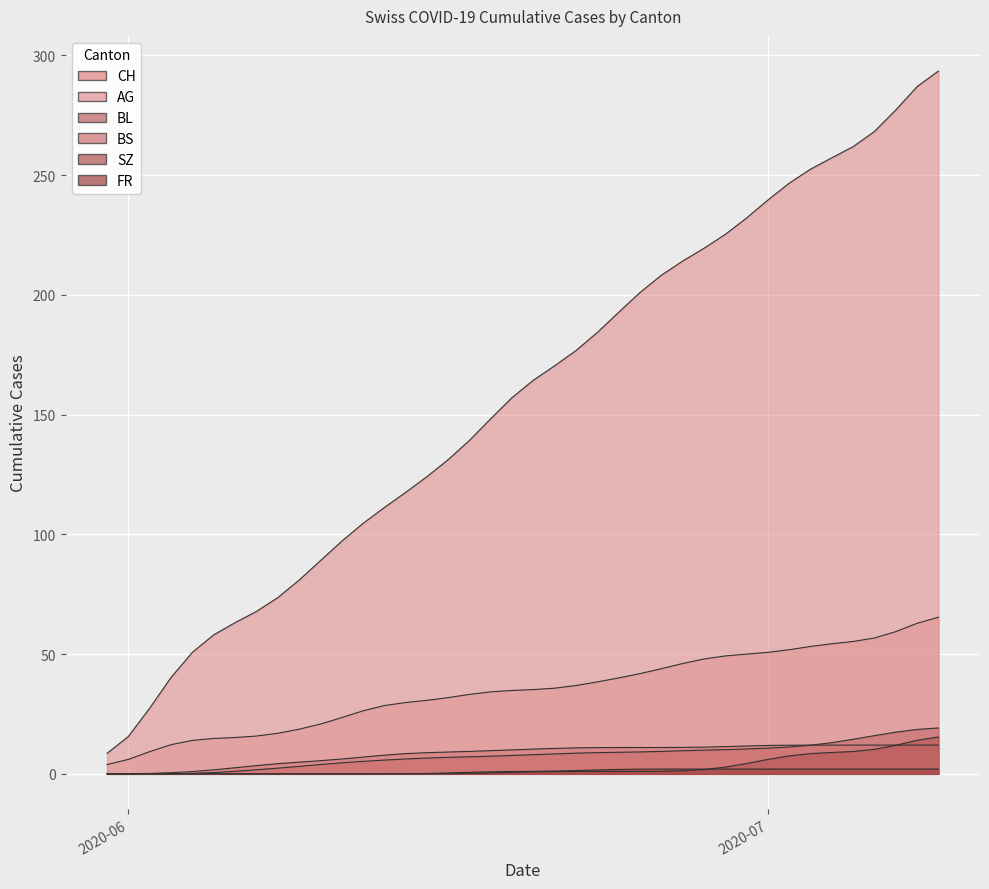

Rank the series by their maximum value, from highest to lowest.

CH, AG, BL, SZ, BS, FR